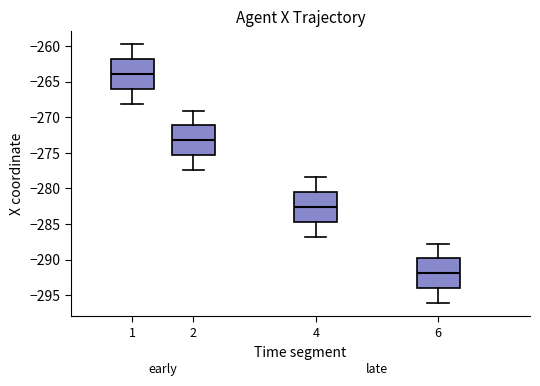

Where is the upper edge of the box at x = 6 on the y-axis? The values are not printed on the chart, so give them approximately, as read against the axis.

-290.0